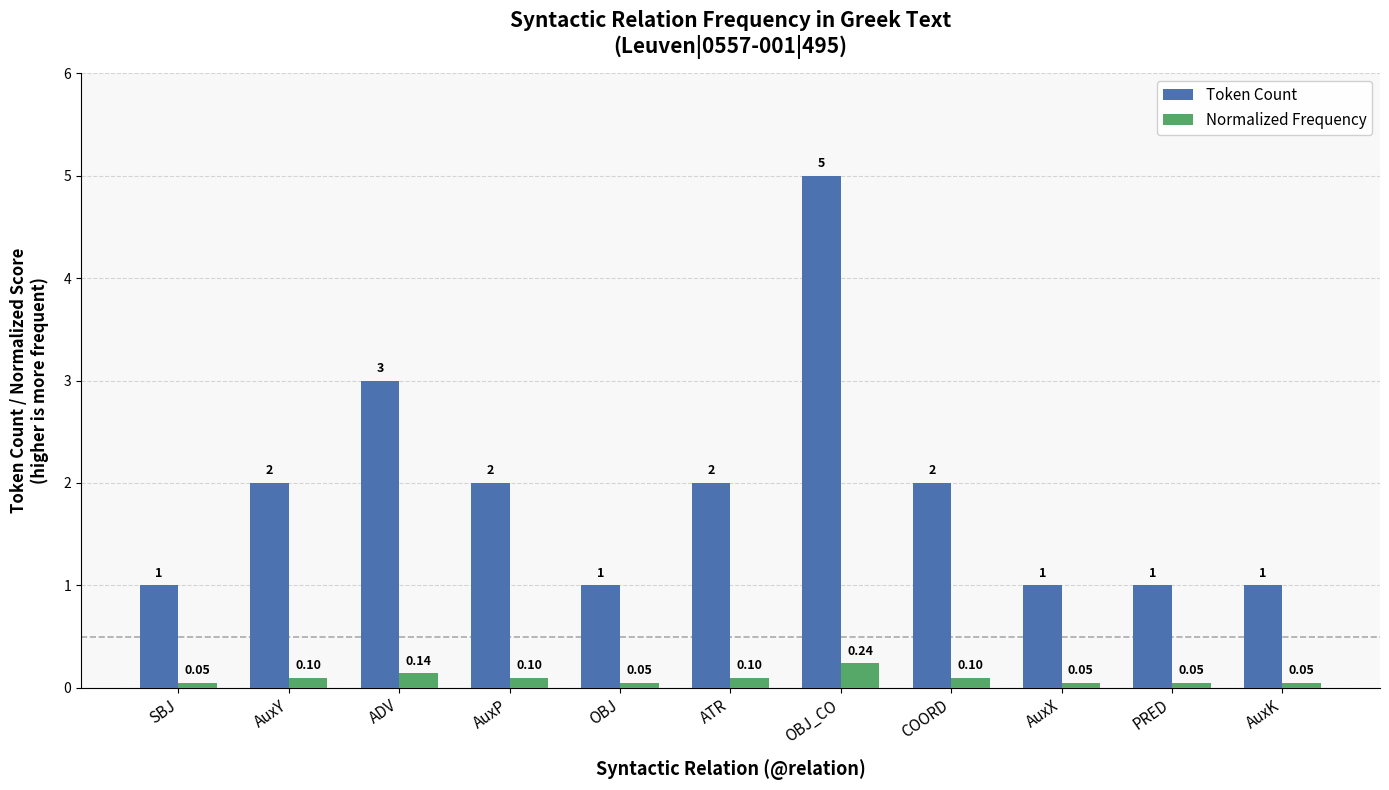

What is the difference between the second highest and minimum values in the Token Count series?

2.0